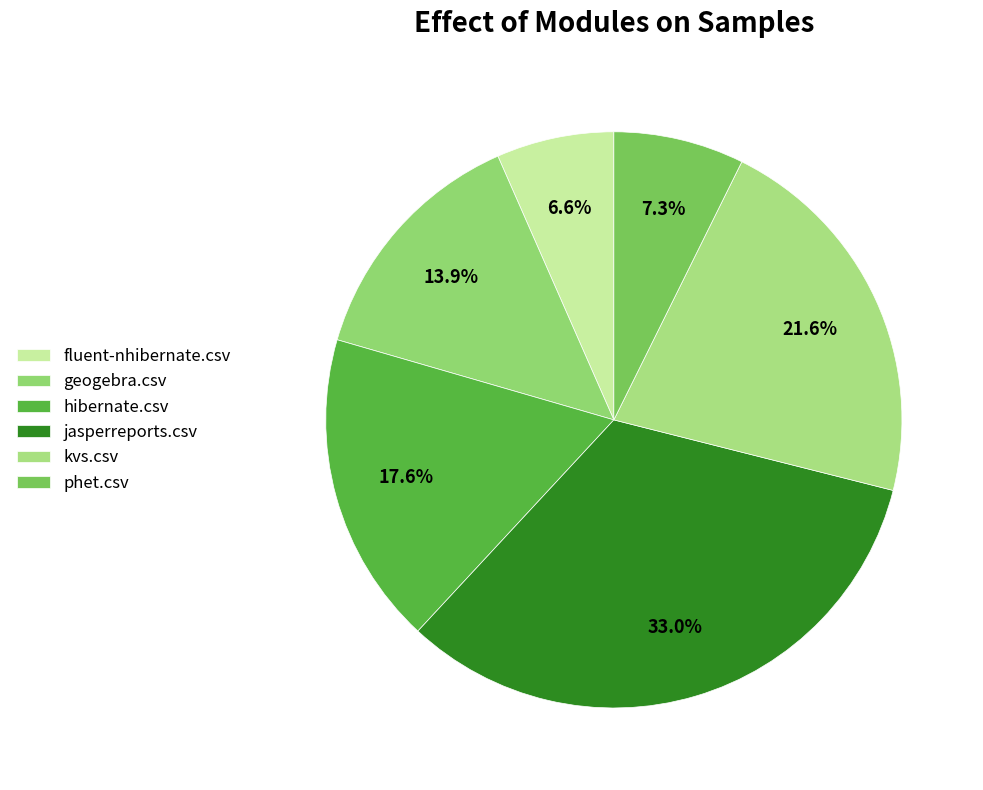

To the nearest percent, what is the average slice percentage?

17%